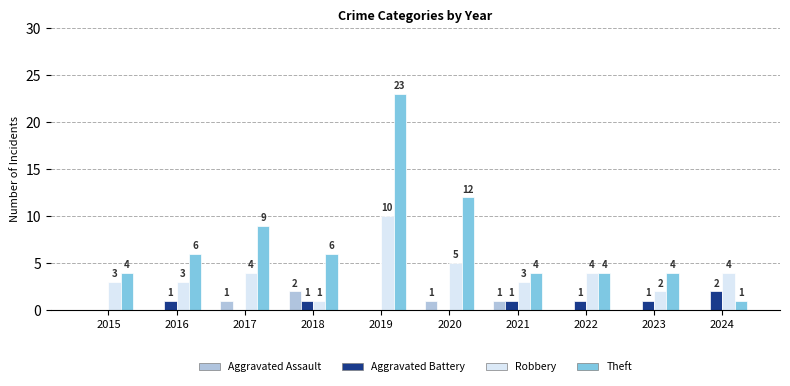

Which category has the highest value across all series?

2019